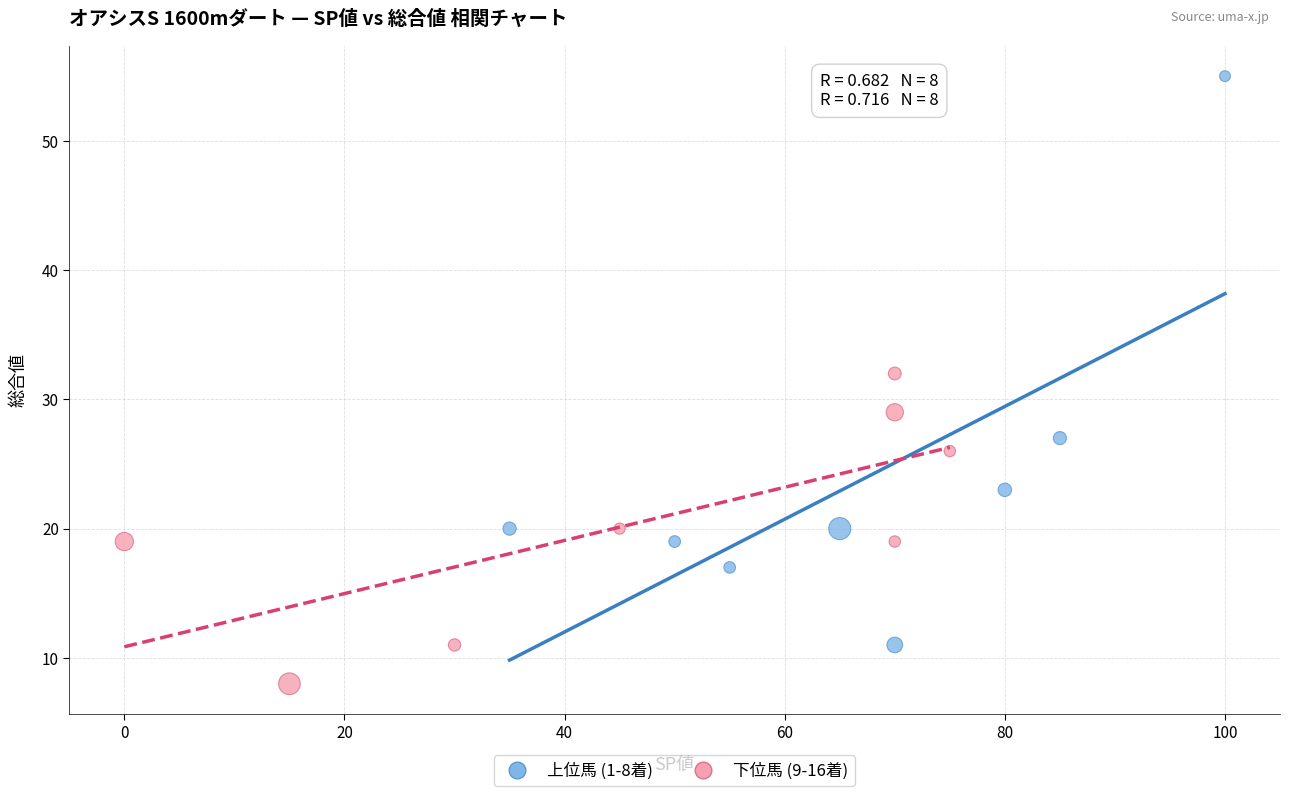

Which series has the largest Y range (max minus min)?

上位馬 (1-8着)